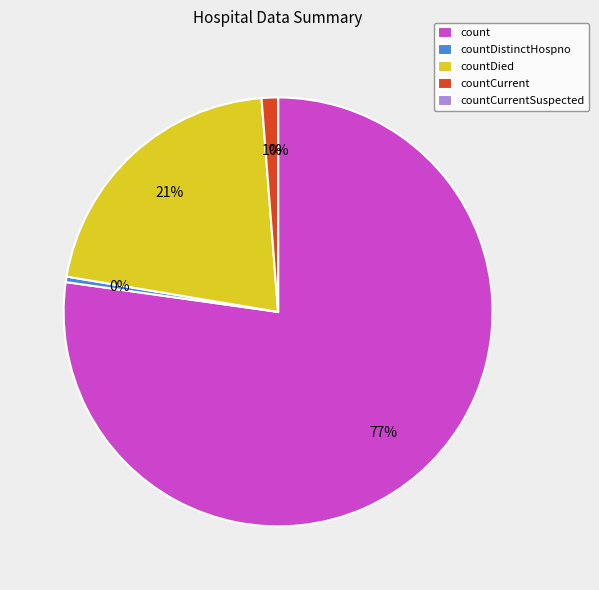

Is there a majority slice in this chart?

Yes